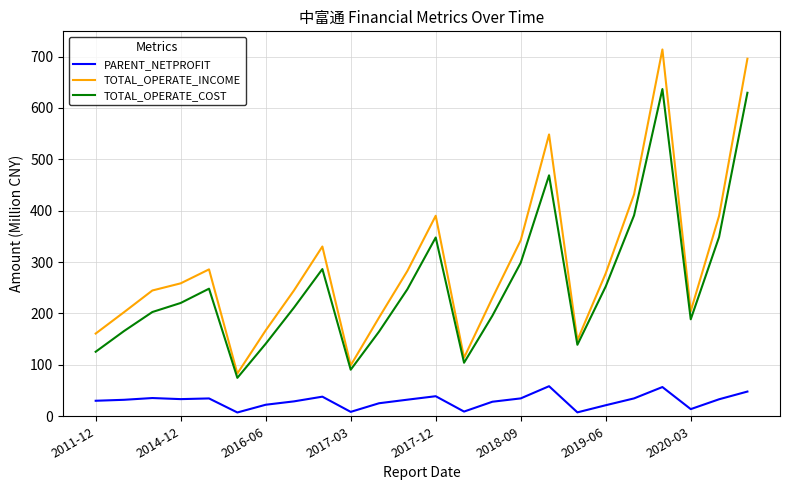

Which series has the largest range (max minus min)?

TOTAL_OPERATE_INCOME